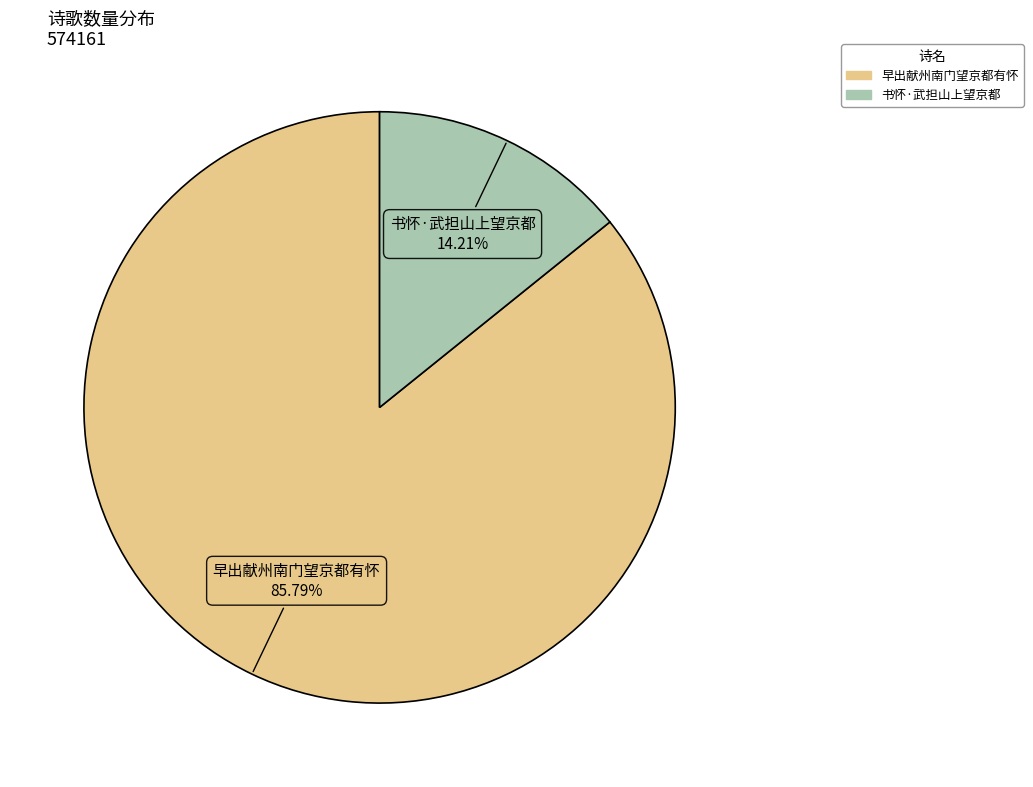

To the nearest percent, what is the average slice percentage?

50%